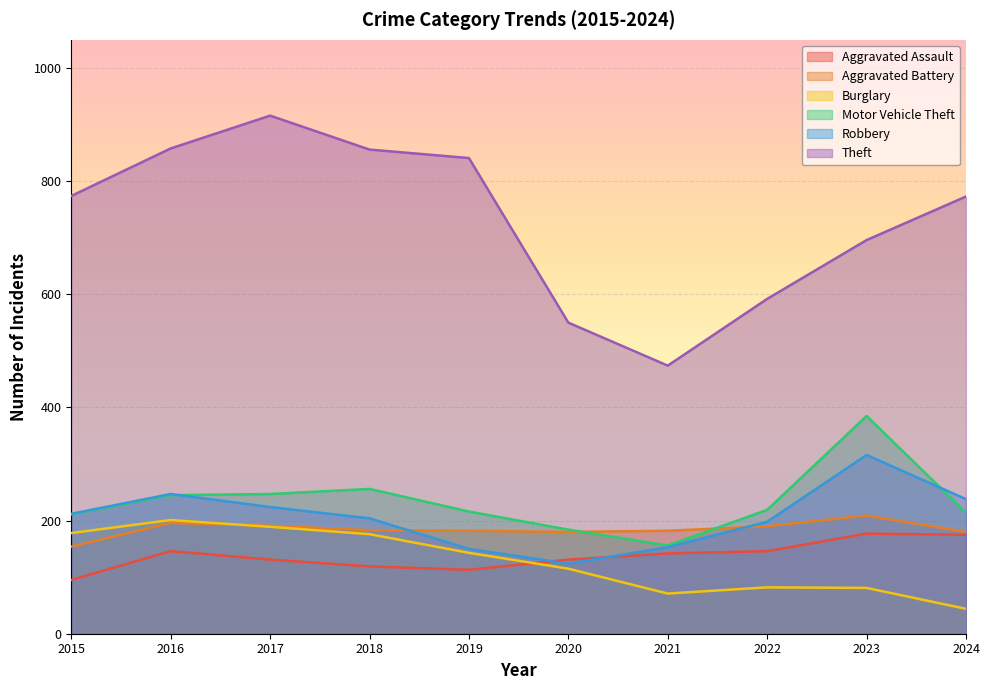

Which category has the lowest value in the Aggravated Battery series?

2015